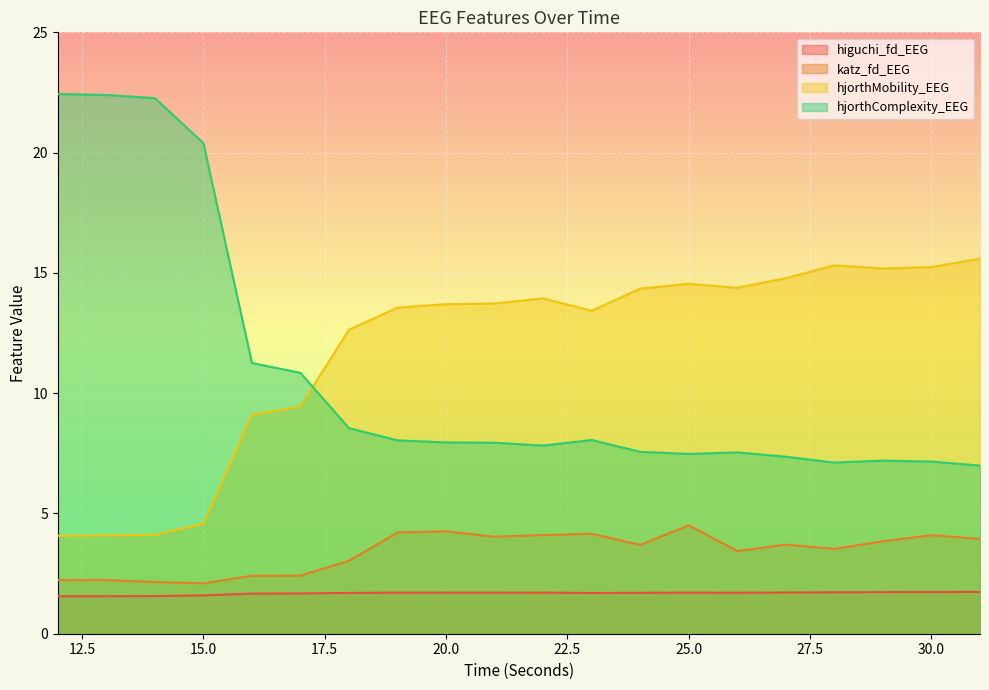

Does the chart display data point markers on the line(s)?

No